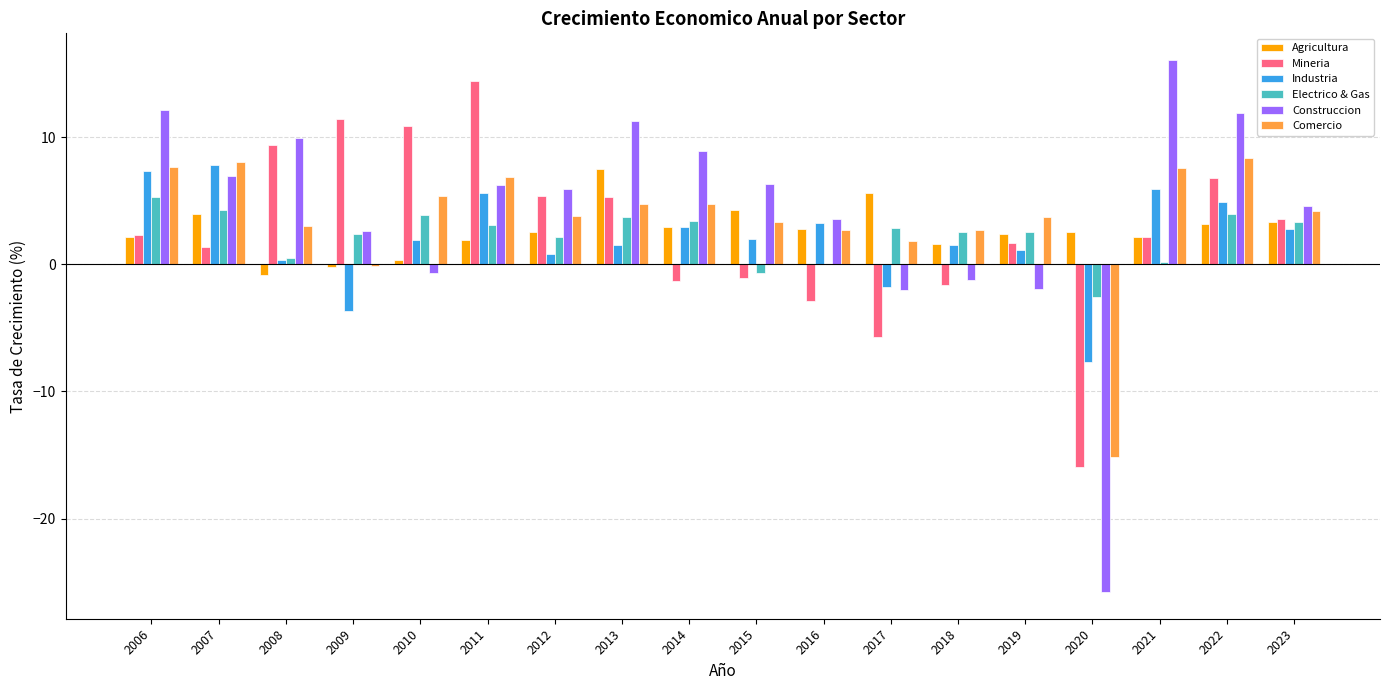

How many groups of bars are there?

18